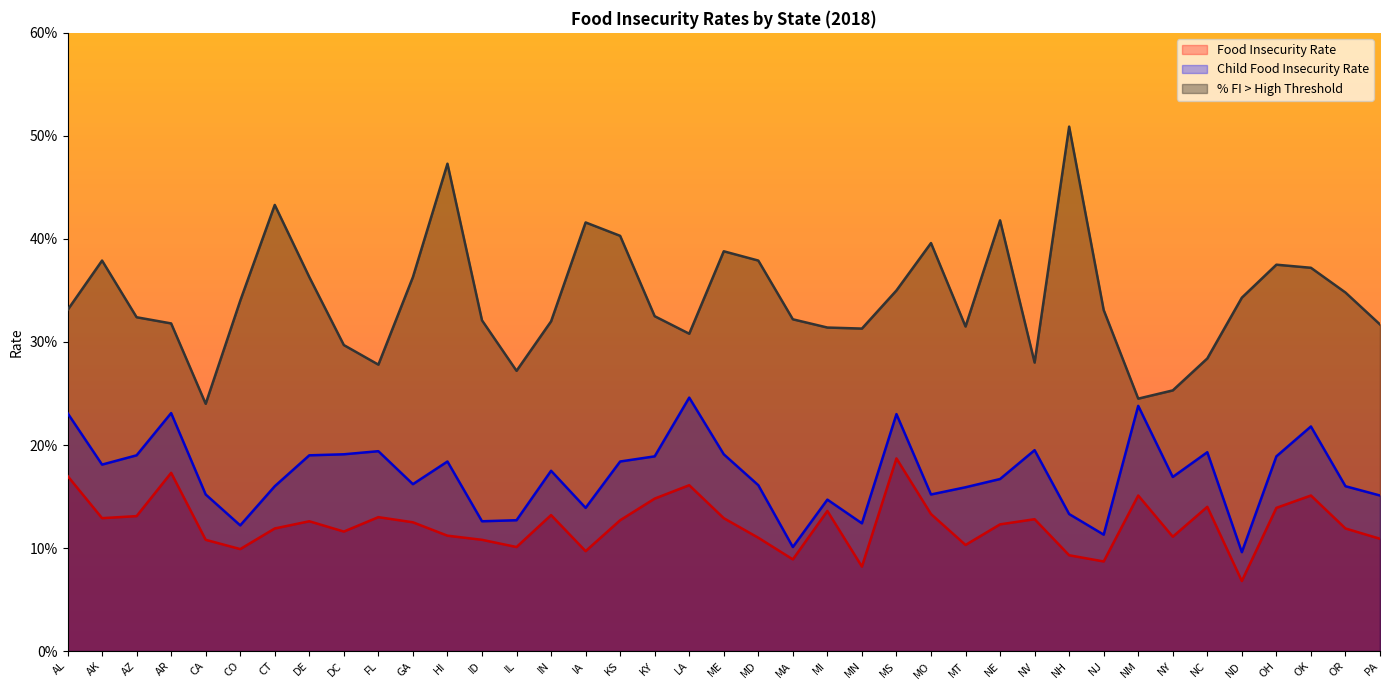

At which label does Food Insecurity Rate reach its peak?

MS